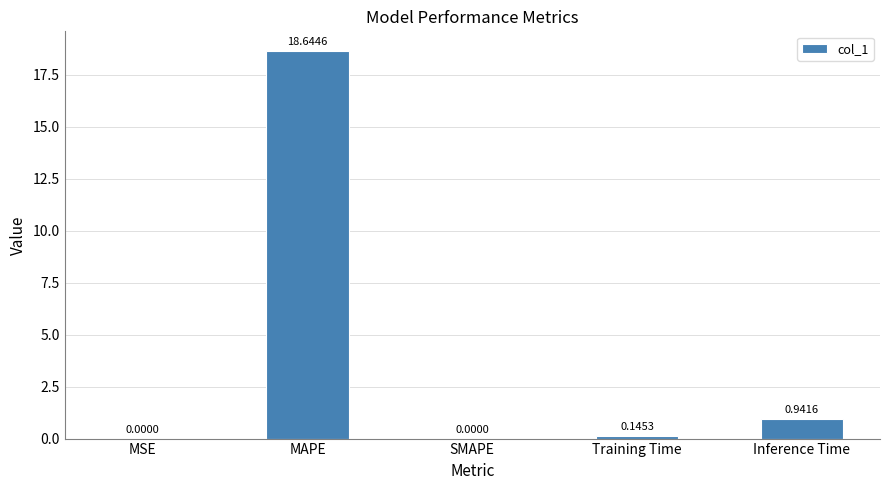

At which label is the value closest to 9?

Inference Time